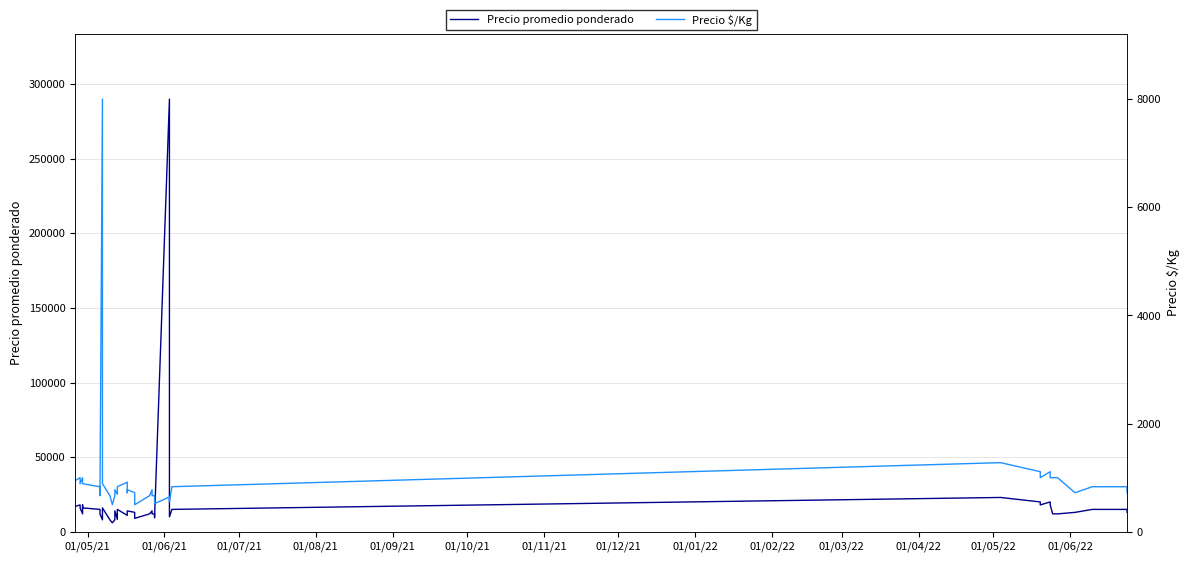

How many values in the Precio promedio ponderado series exceed 14000?

17